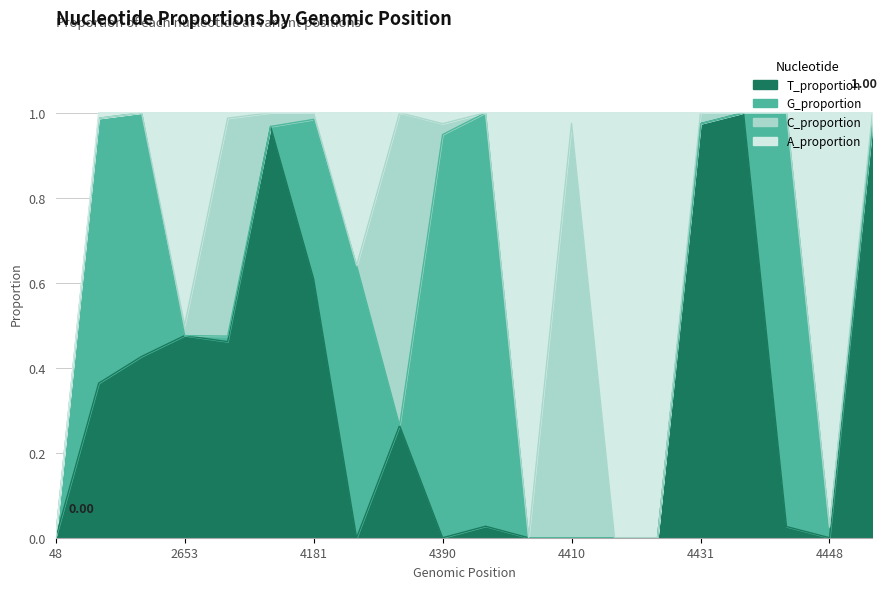

After their last crossing, which series has the higher values: G_proportion or C_proportion?

C_proportion